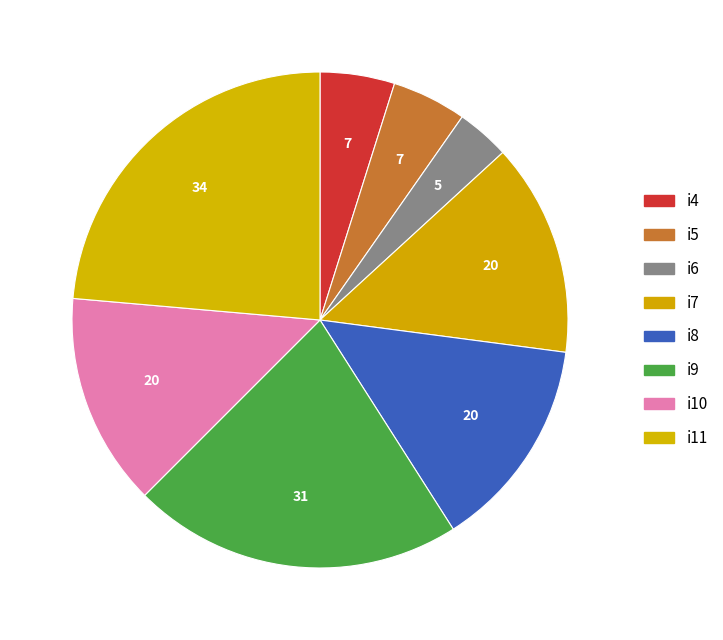

What is the ratio of the value at i5 to the value at i7?

0.3